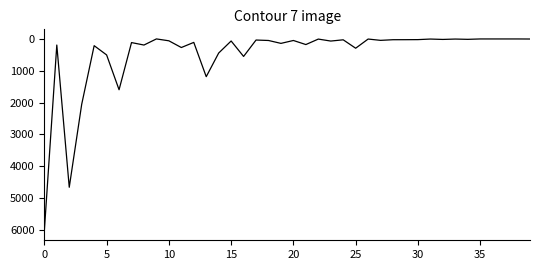

Is this an area chart (filled region under the line)?

No